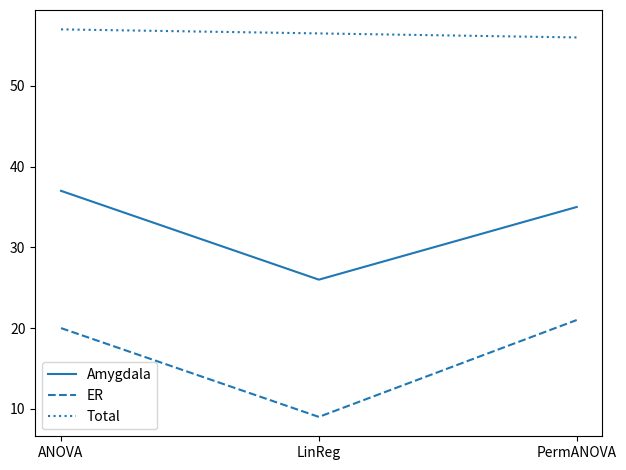

Is it true that ER equals 12 at ANOVA?

False